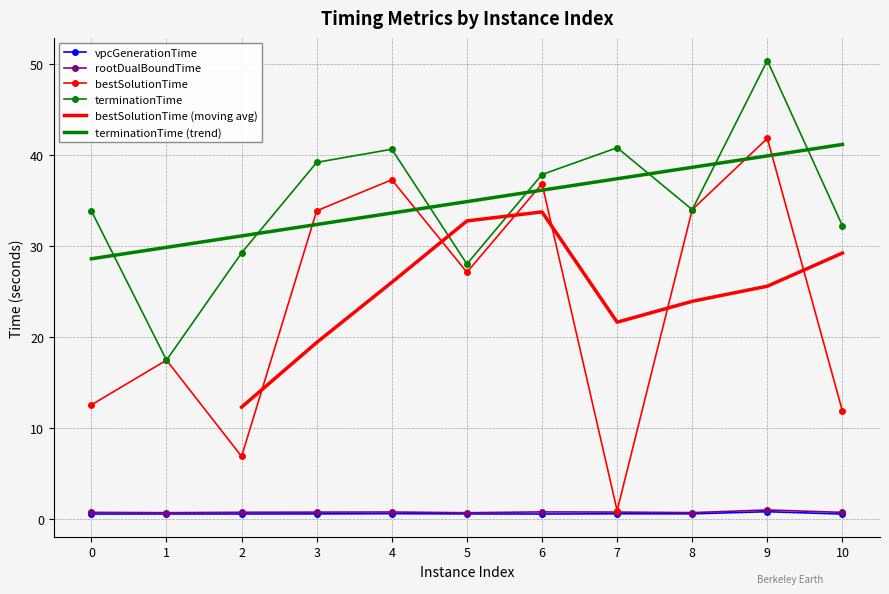

True or false: rootDualBoundTime and terminationTime cross at least once.

False